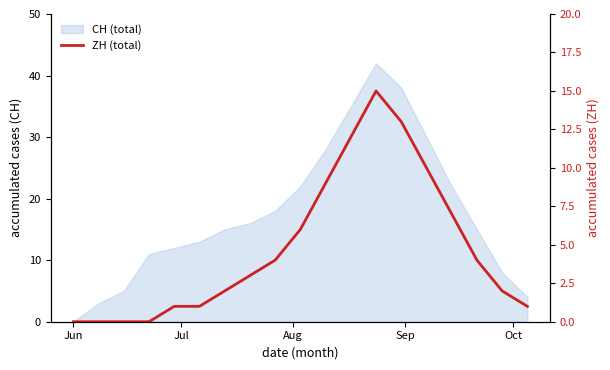

True or false: the data has more than 1 interior local peaks.

False